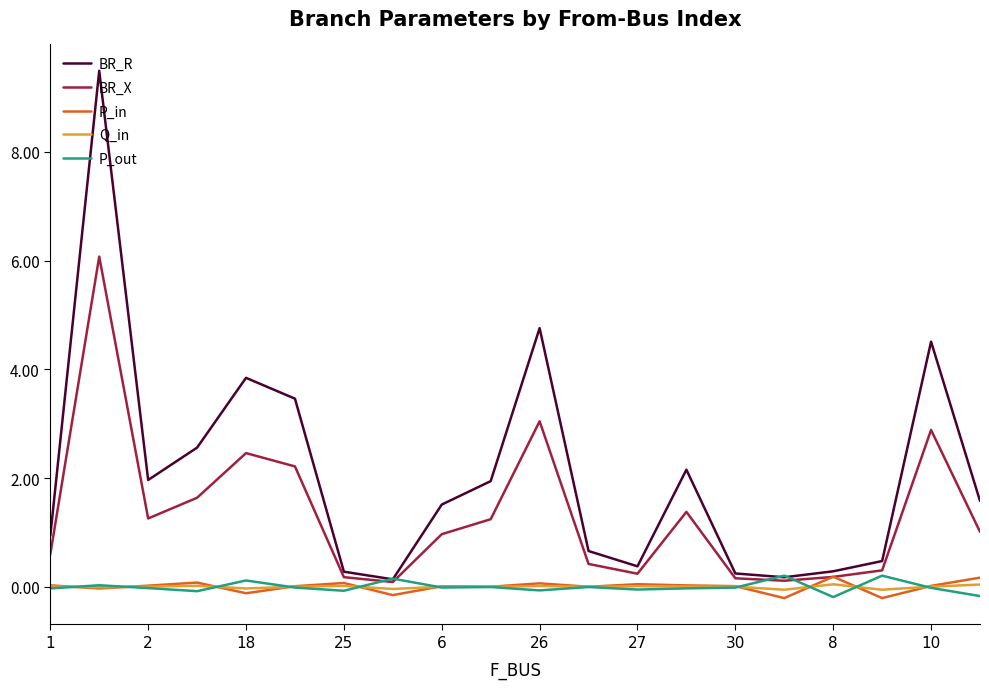

What is the maximum value shown in the chart?

9.5